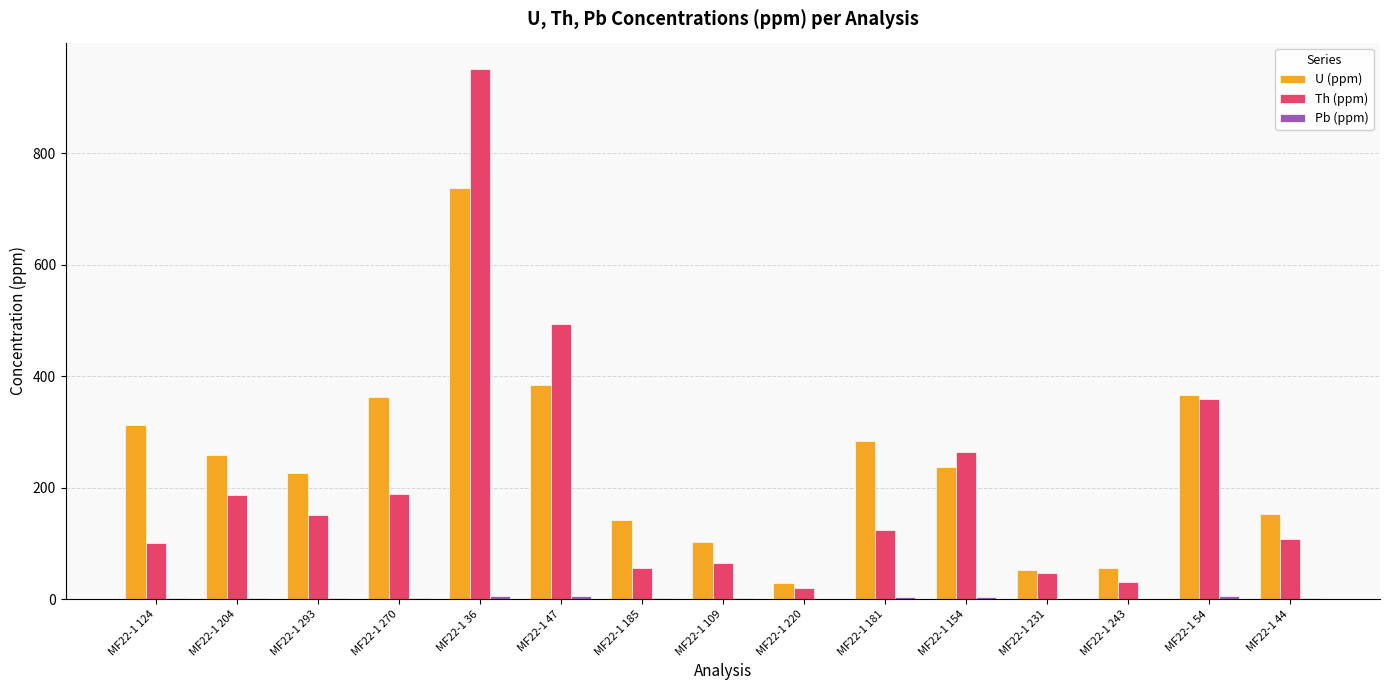

Which series has the largest total across all categories?

U (ppm)